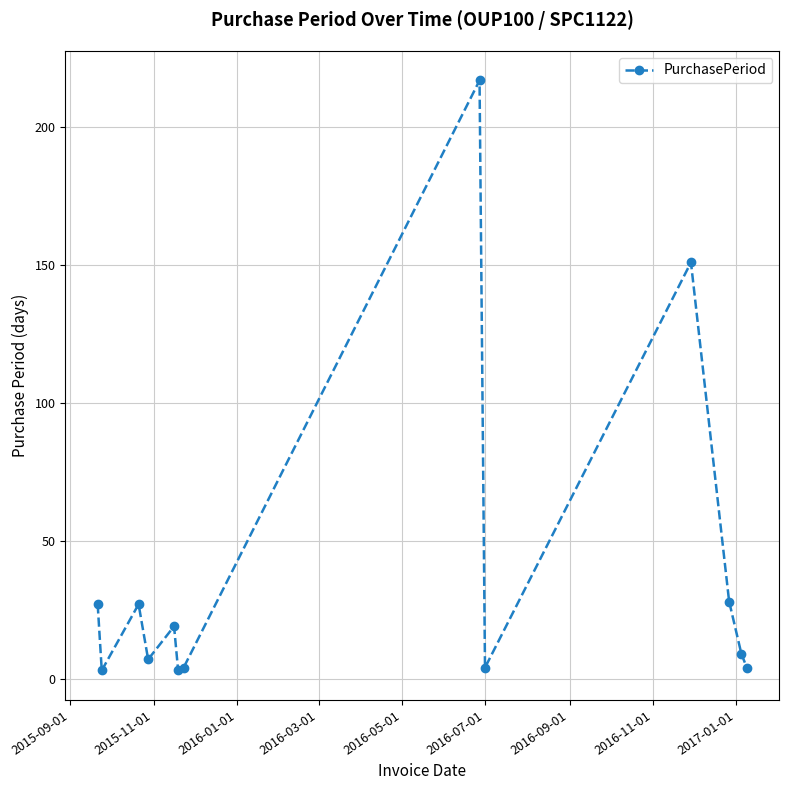

What is the sum of all values?

503